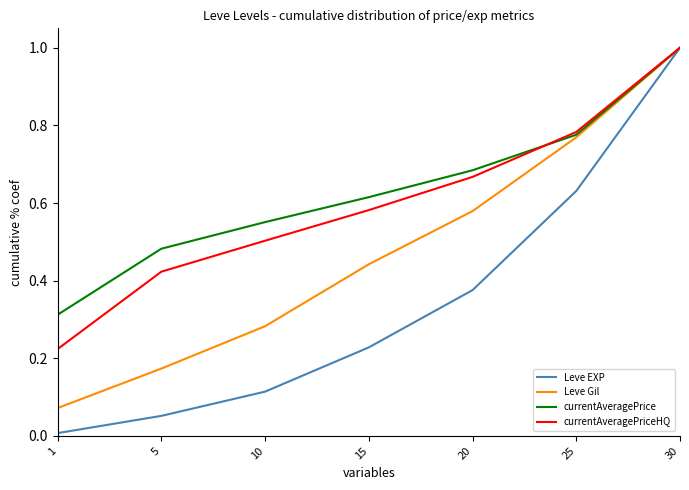

At which category is the sum across all series the highest?

30